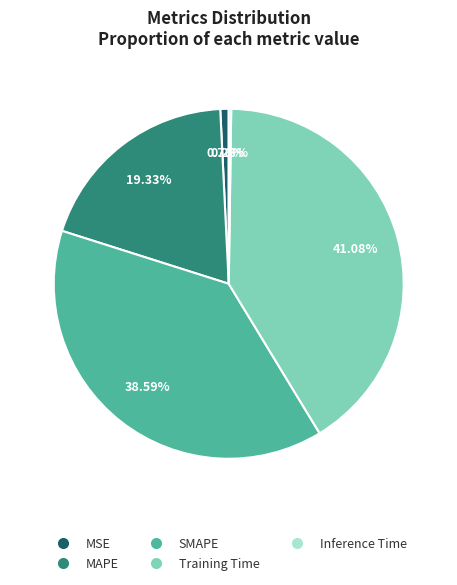

True or false: MSE accounts for 1% of the total.

True